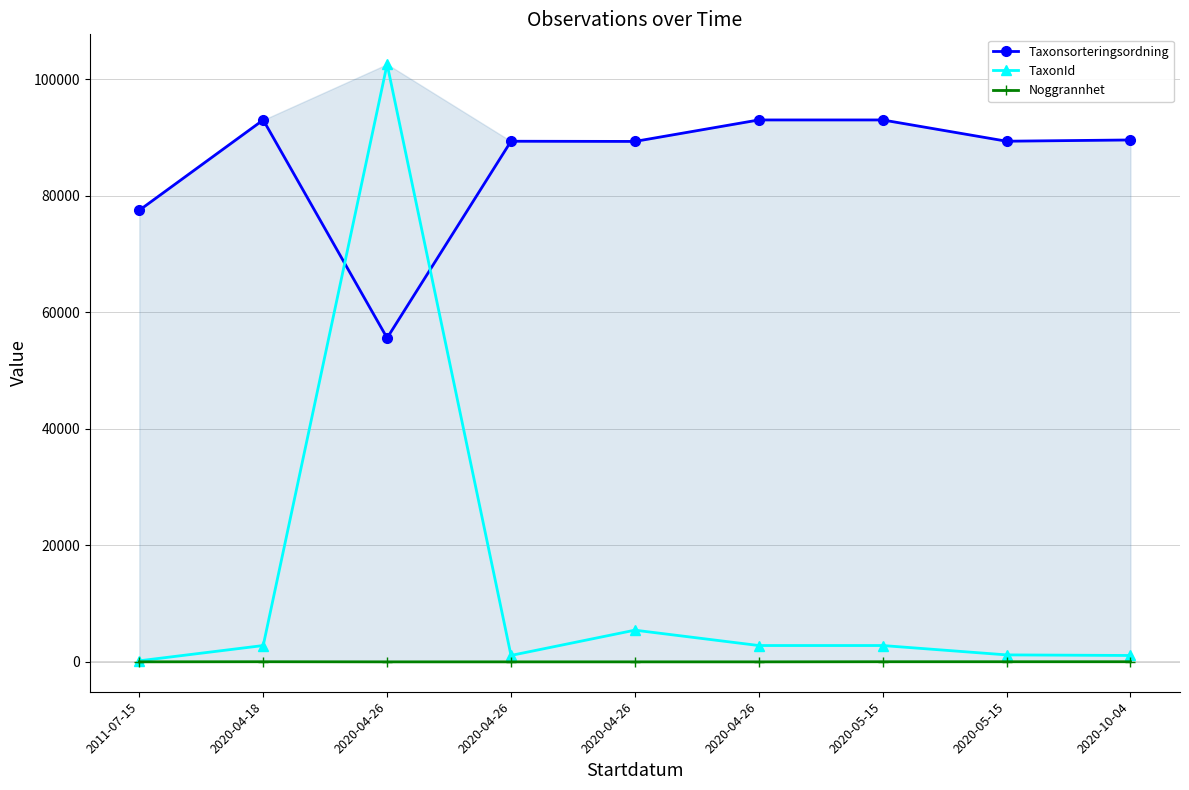

Is it true that Taxonsorteringsordning equals 119774 at 2020-10-04?

False